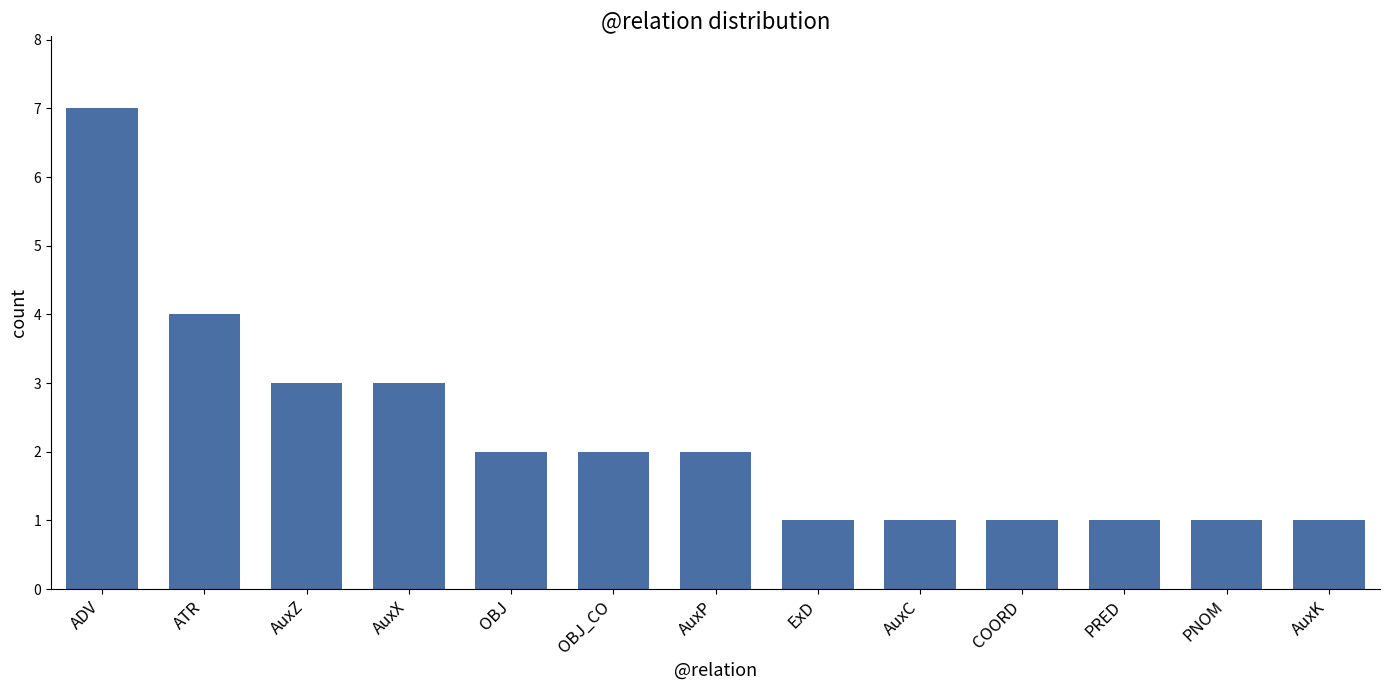

What is the value of the 5th bar from the left?

2